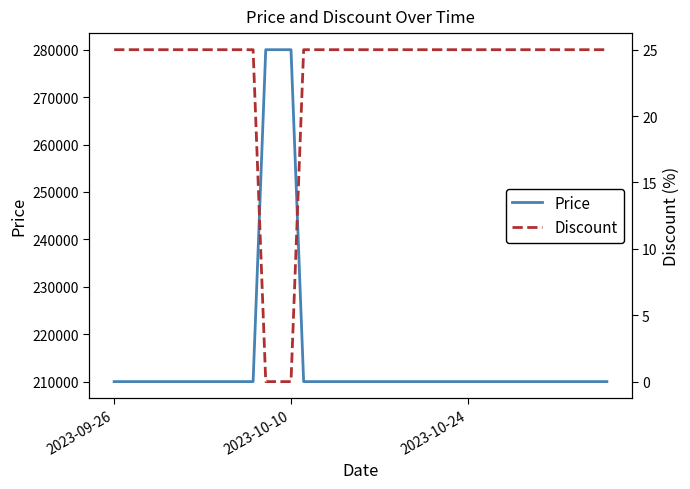

What is the highest value of the Price series?

280000